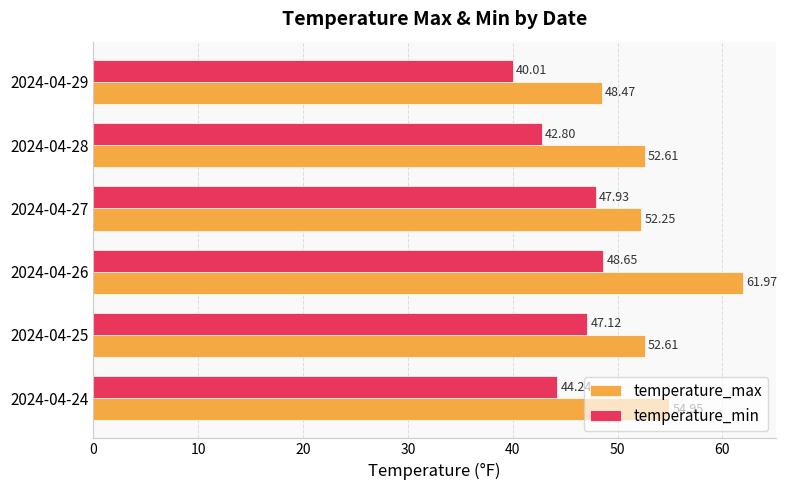

What is the sum of all temperature_min values?

270.7